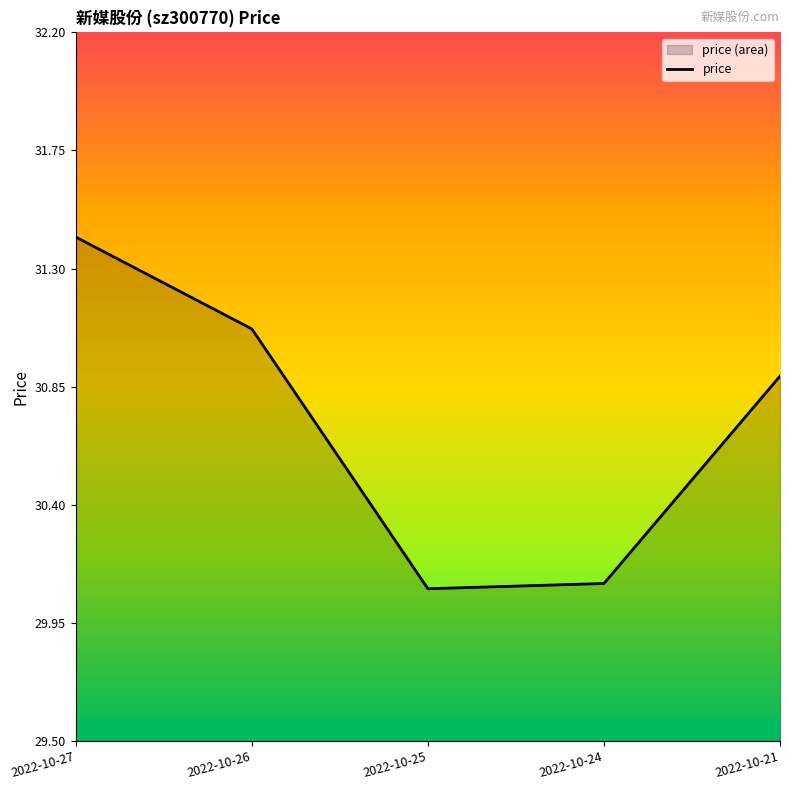

Reading right to left, list all the values displayed in this chart.

2022-10-21=30.9	2022-10-24=30.1	2022-10-25=30.1	2022-10-26=31.1	2022-10-27=31.4